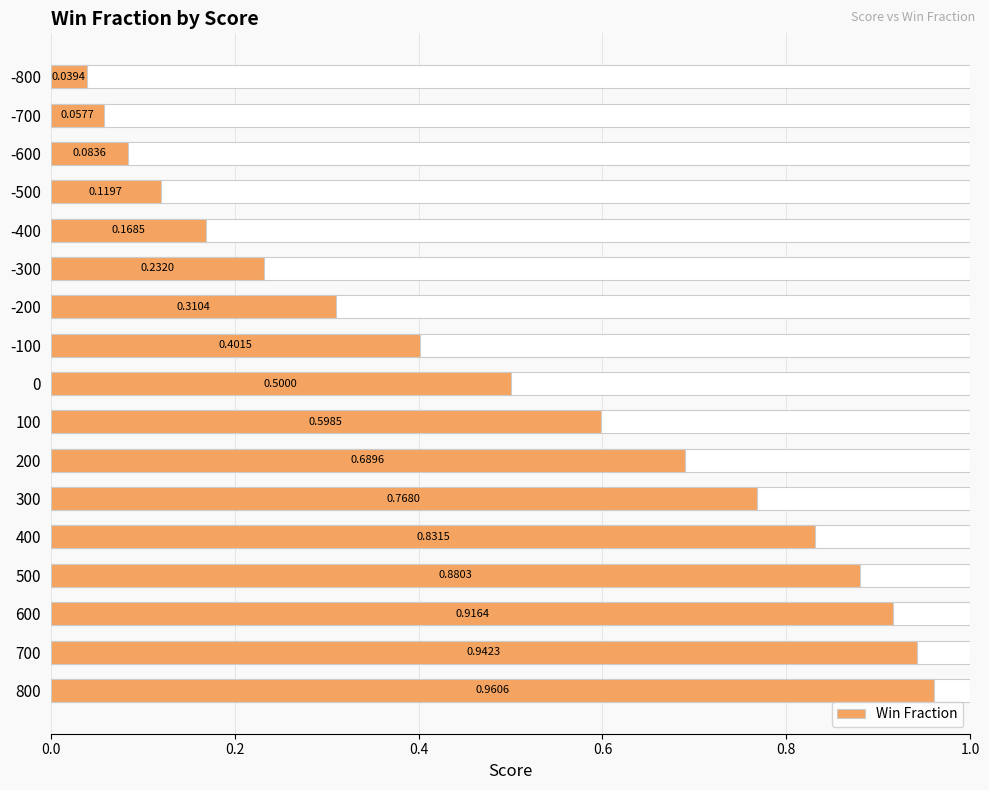

What is the difference between the maximum and minimum values?

0.9